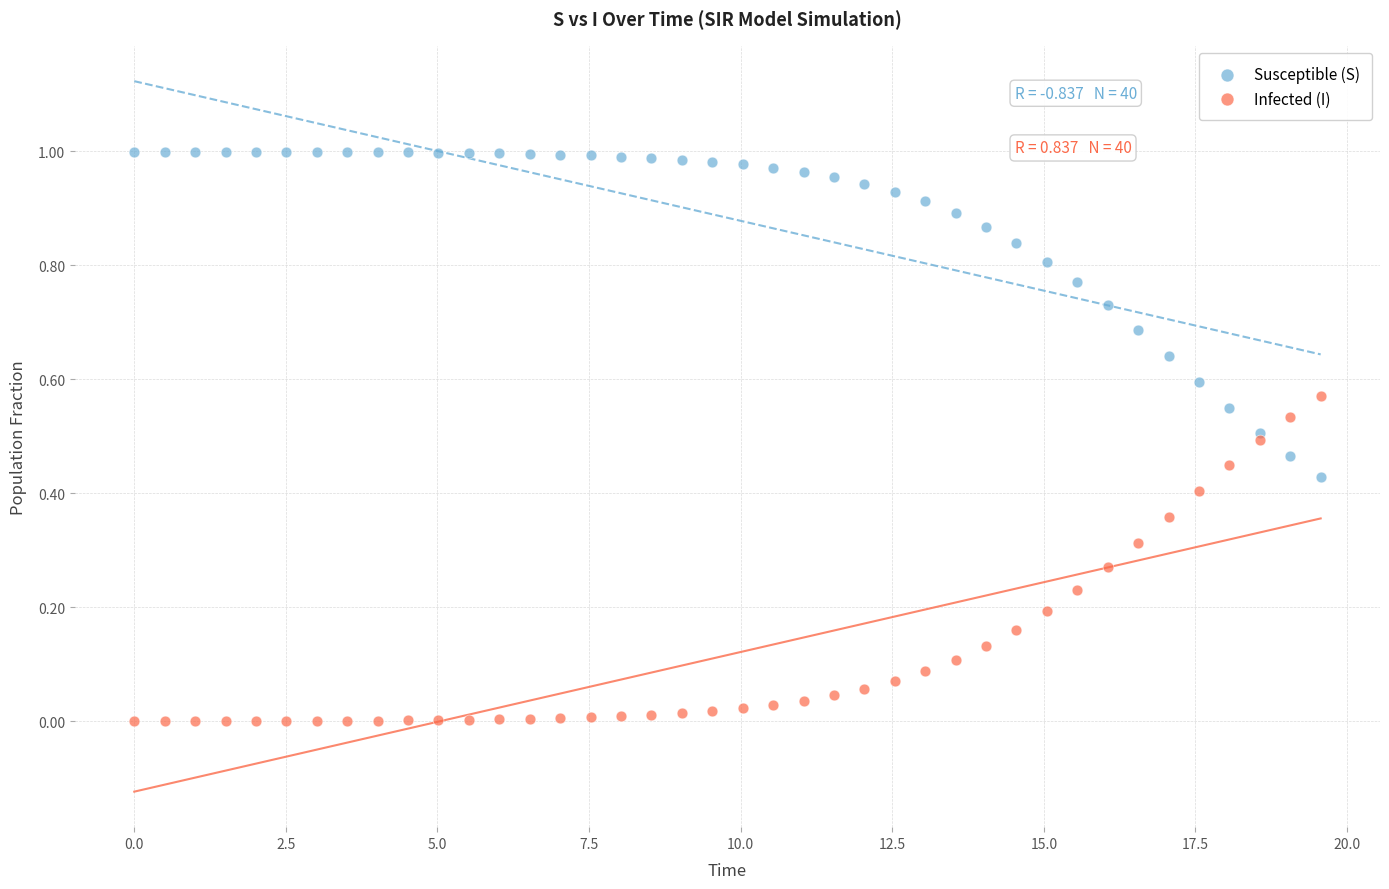

Which series contains the lowest Y value?

Infected (I)